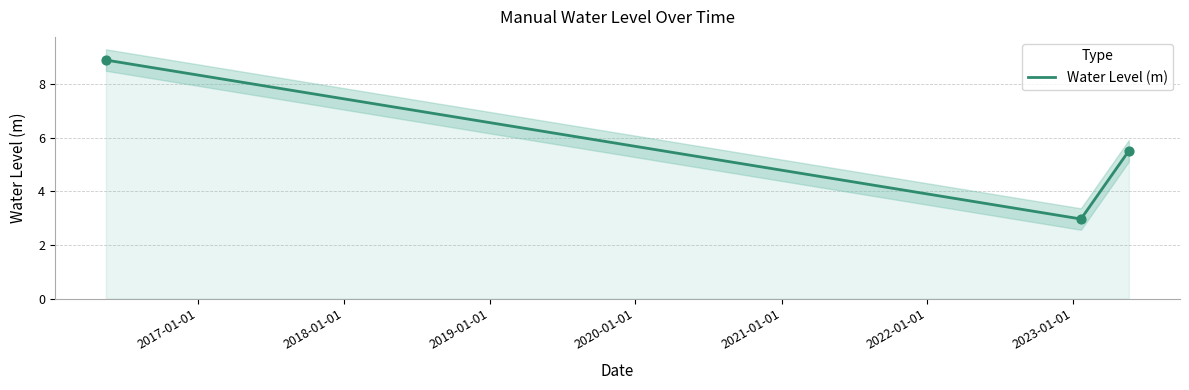

What is the ratio of the value at 2023-01-20 06:00:00 to the value at 2016-05-15 06:00:00?

0.3